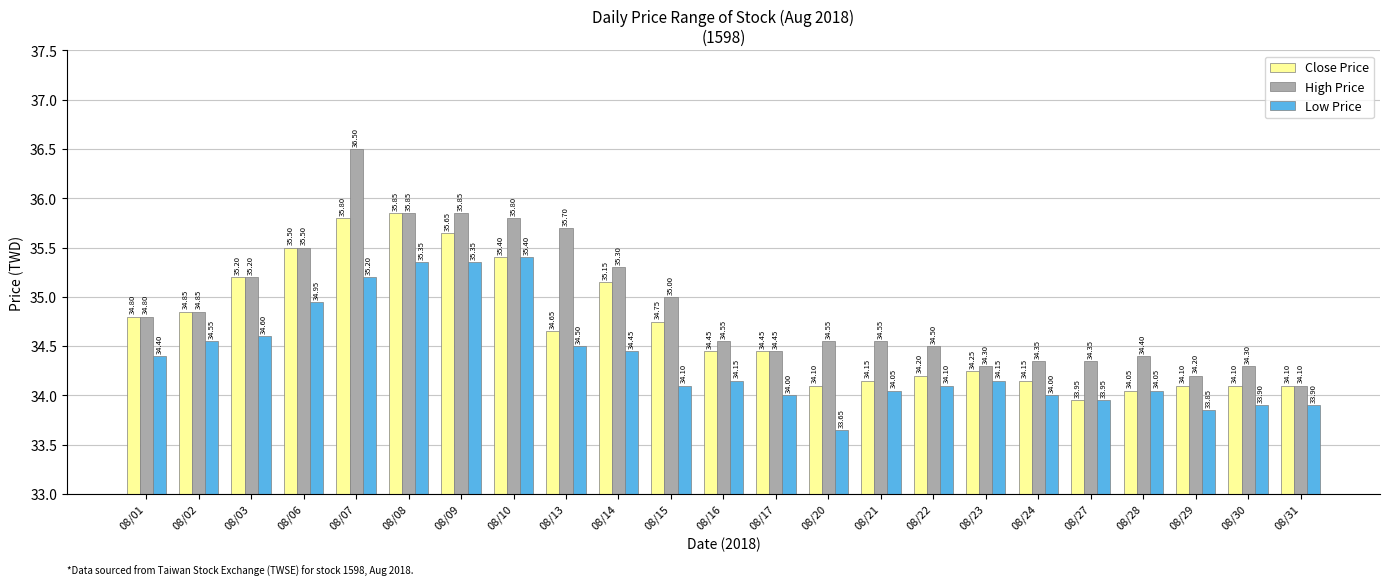

What is the value of the Low Price bar at the 6th from the left?

35.4